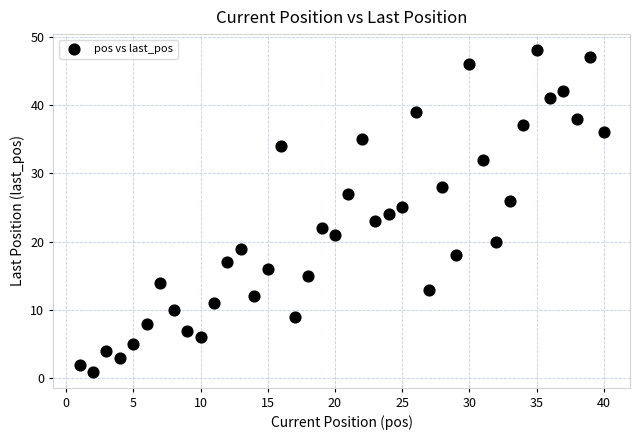

What is the range of X values (max minus min)?

39